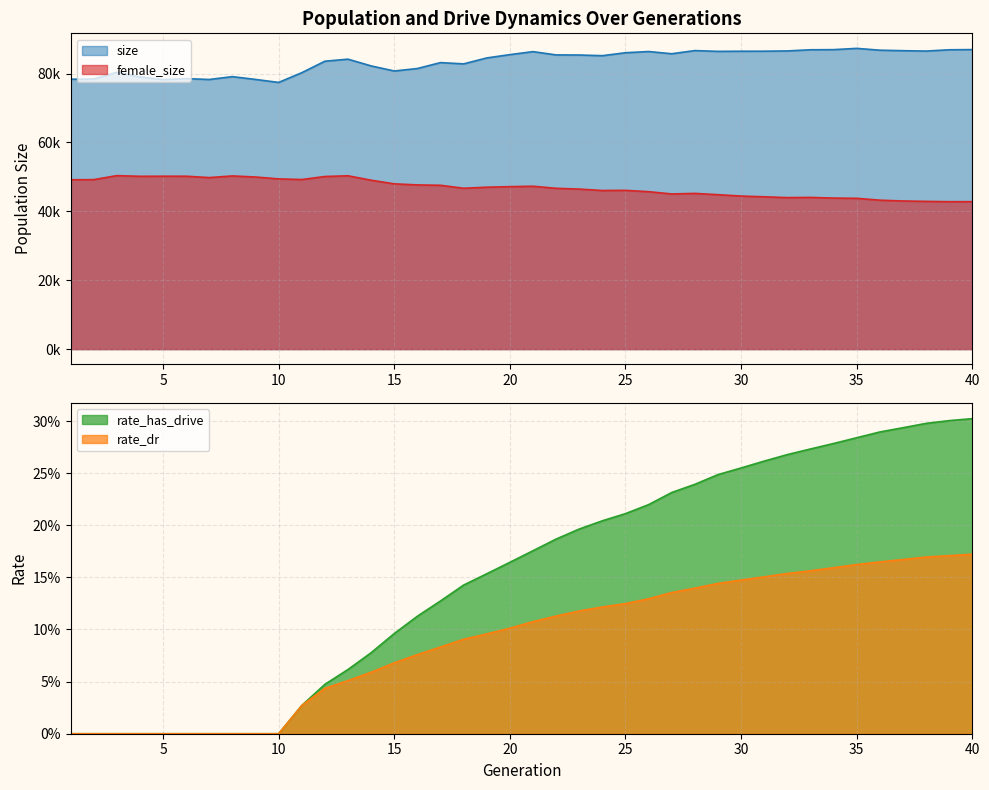

True or false: size and rate_dr intersect in this chart.

False